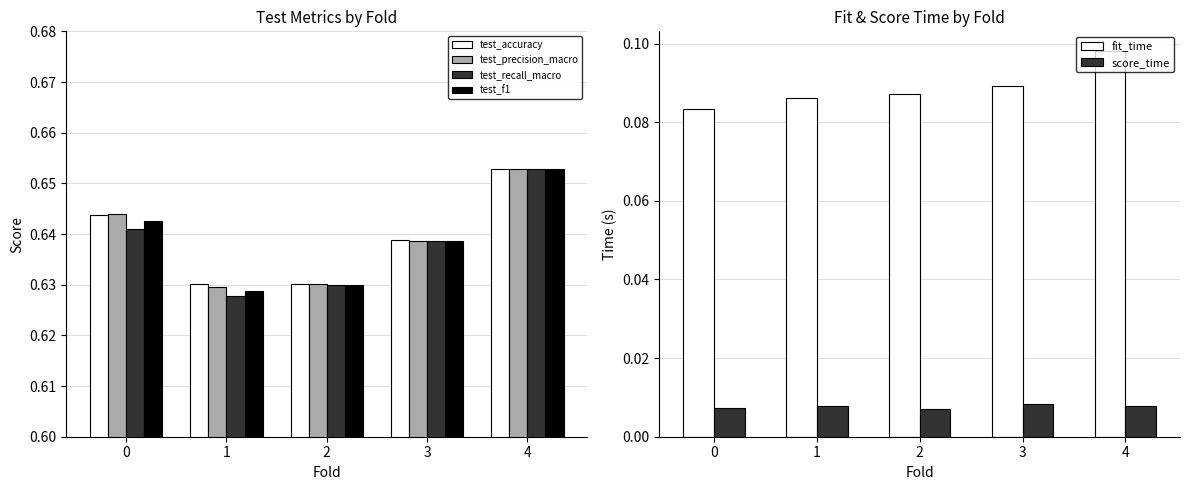

What is the sum of all test_accuracy values?

3.2